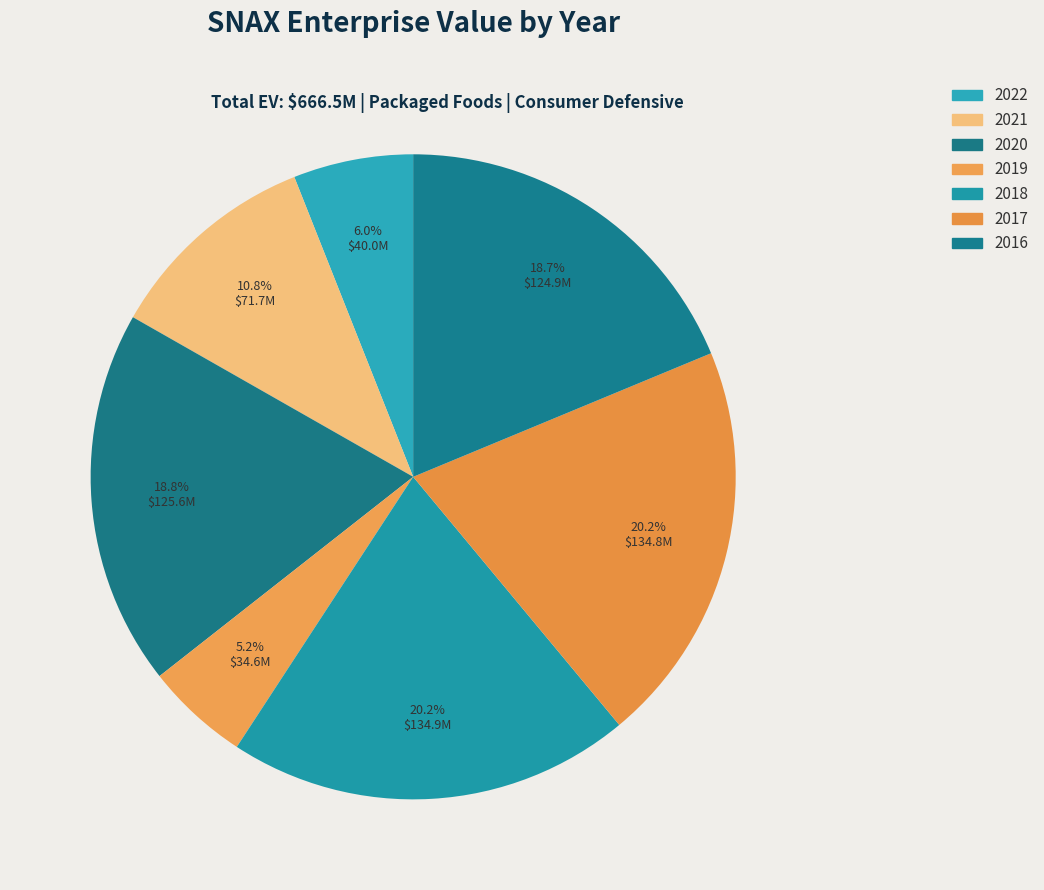

Approximately how many times larger is the value at 2019 compared to 2017?

0.3